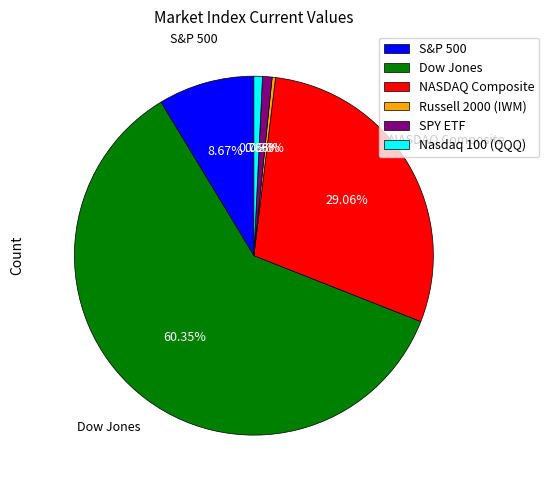

Is Dow Jones the majority of the pie?

Yes